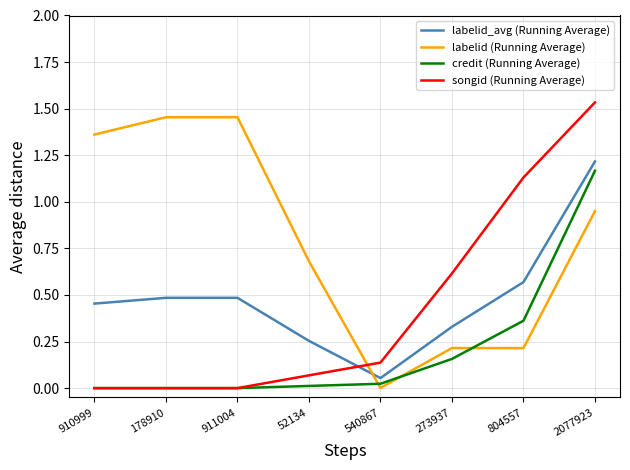

Between 910999 and 540867, which series saw the biggest shift?

labelid (Running Average)